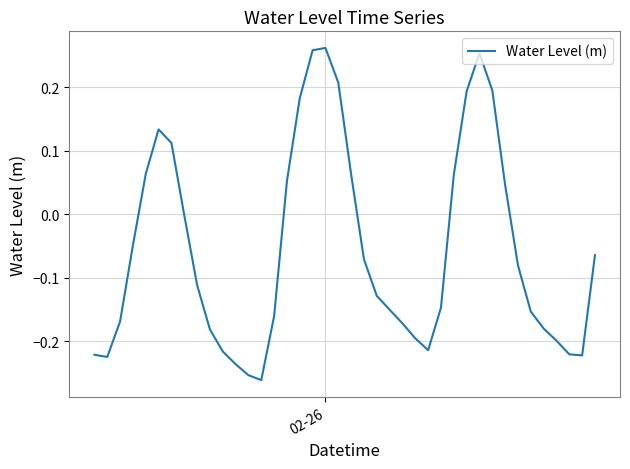

What is the difference between the maximum and minimum values?

0.5